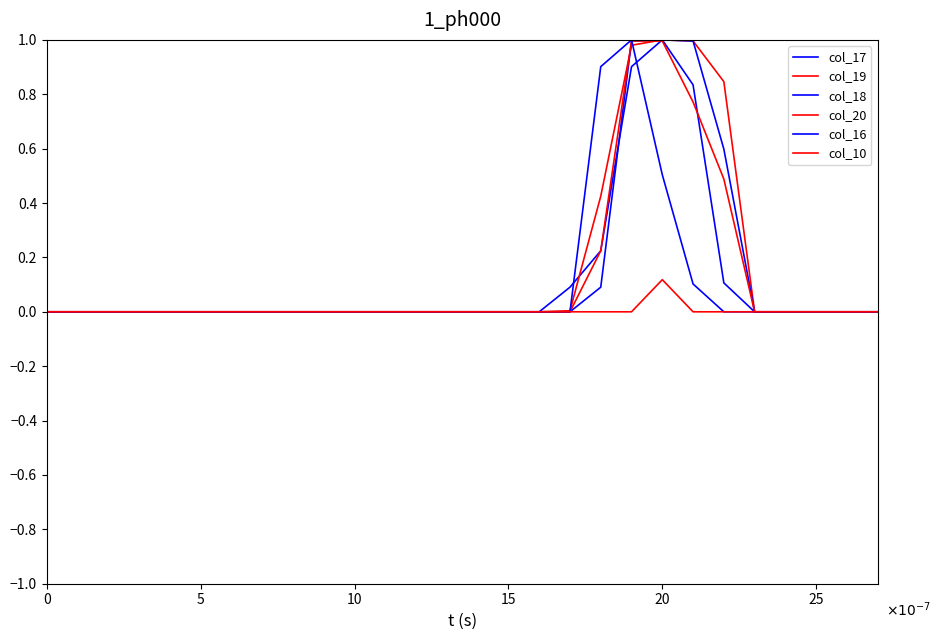

True or false: col_10 and col_17 cross at least once.

False